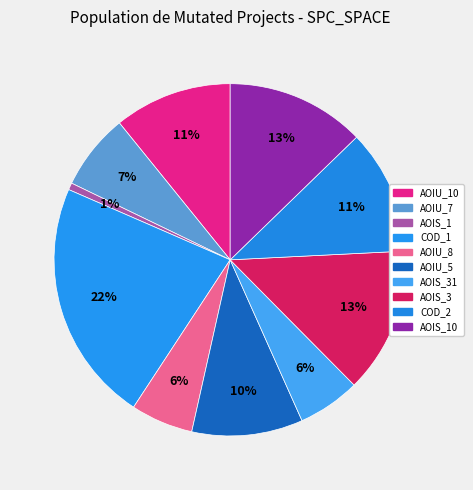

Does any single category account for the majority?

No